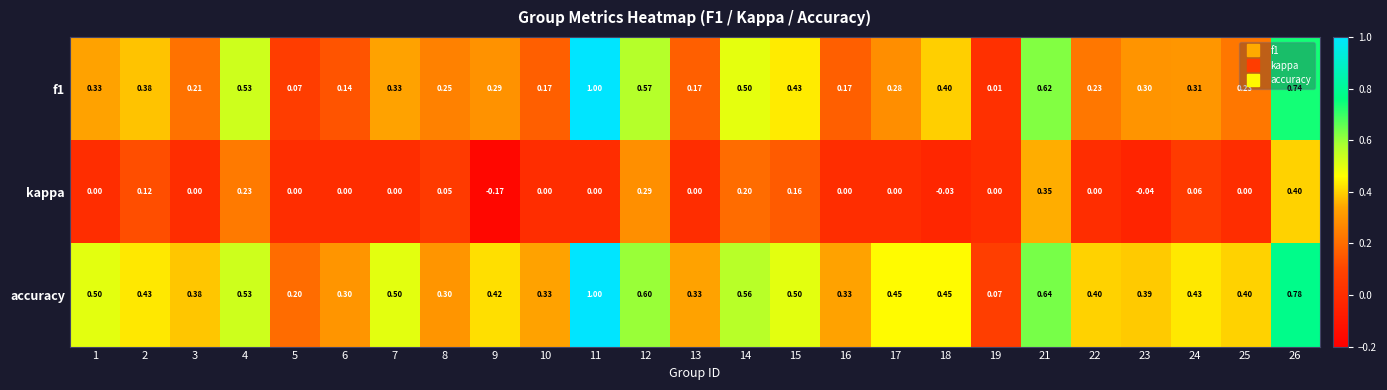

At how many categories does at least one series exceed 0?

25